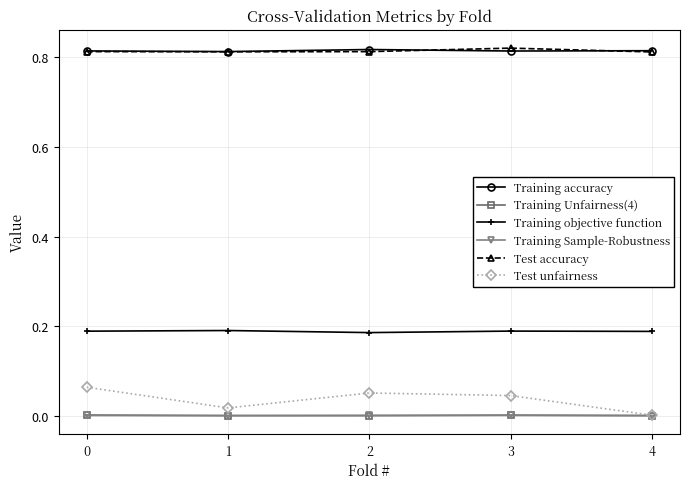

True or false: Training Unfairness(4) and Training accuracy intersect in this chart.

False